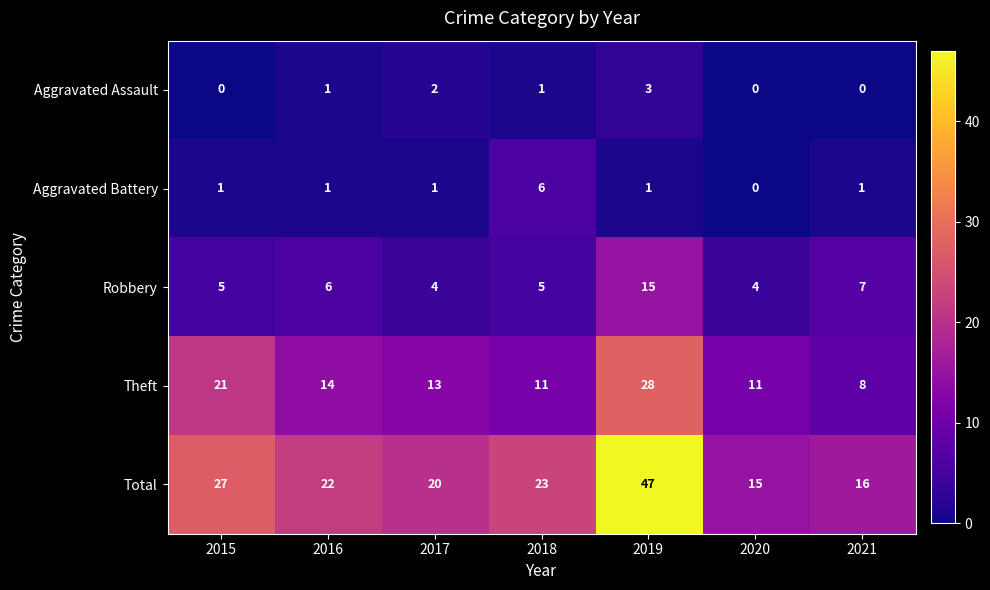

The value of Theft at 2015 is 33. True or false?

False